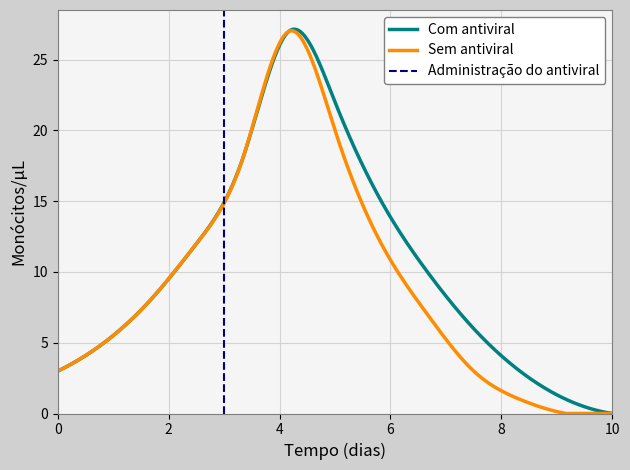

What is the highest value of the Sem antiviral series?

27.0